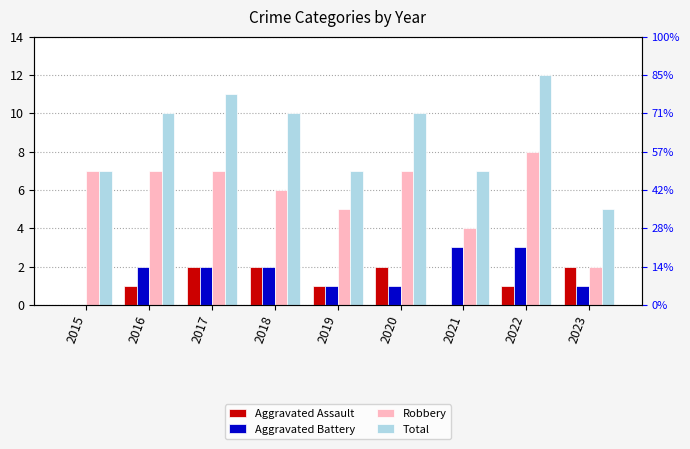

How many bars are there in total?

36